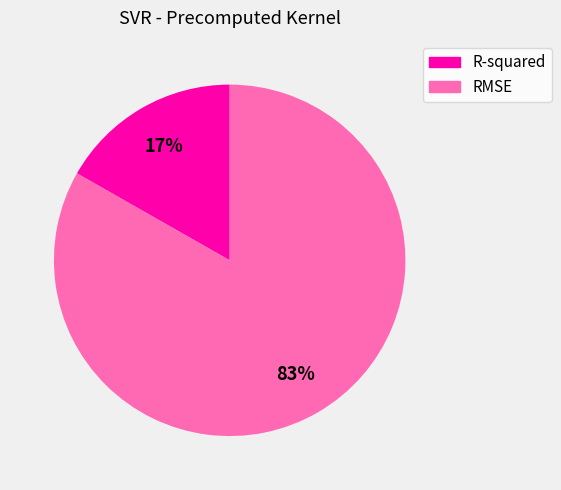

Rank the categories by value from highest to lowest.

RMSE, R-squared